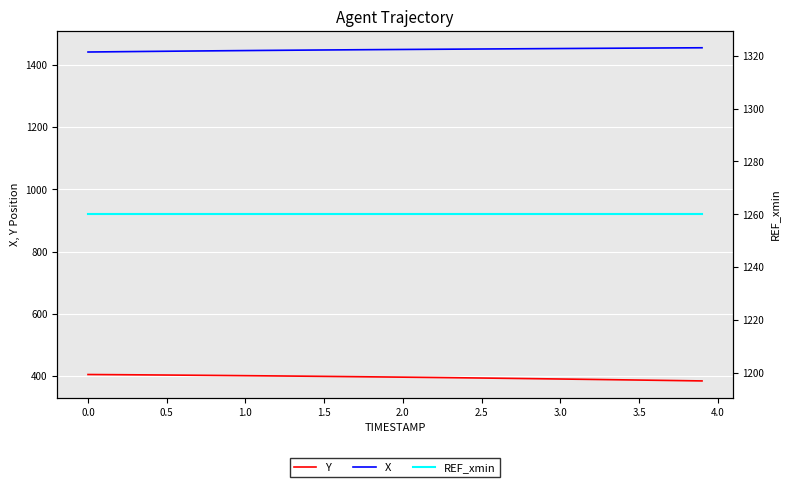

Reading right to left, list all the values displayed in this chart.

Y: 384.4	385.1	385.8	386.5	387.2	387.9	388.5	389.2	389.9	390.5	391.2	391.8	392.5	393.1	393.7	394.3	394.8	395.4	395.9	396.5	397.0	397.5	398.0	398.5	399.0	399.5	399.9	400.4	400.8	401.3	401.7	402.1	402.5	402.9	403.3	403.7	404.0	404.4	404.7	405.0
X: 1455.1	1454.8	1454.6	1454.3	1454.0	1453.8	1453.5	1453.2	1452.9	1452.6	1452.3	1452.0	1451.7	1451.4	1451.1	1450.8	1450.5	1450.2	1449.9	1449.6	1449.3	1449.0	1448.7	1448.3	1448.0	1447.6	1447.2	1446.9	1446.5	1446.1	1445.7	1445.2	1444.8	1444.4	1443.9	1443.4	1443.0	1442.5	1442.0	1441.4
REF_xmin: 1260.0	1260.0	1260.0	1260.0	1260.0	1260.0	1260.0	1260.0	1260.0	1260.0	1260.0	1260.0	1260.0	1260.0	1260.0	1260.0	1260.0	1260.0	1260.0	1260.0	1260.0	1260.0	1260.0	1260.0	1260.0	1260.0	1260.0	1260.0	1260.0	1260.0	1260.0	1260.0	1260.0	1260.0	1260.0	1260.0	1260.0	1260.0	1260.0	1260.0